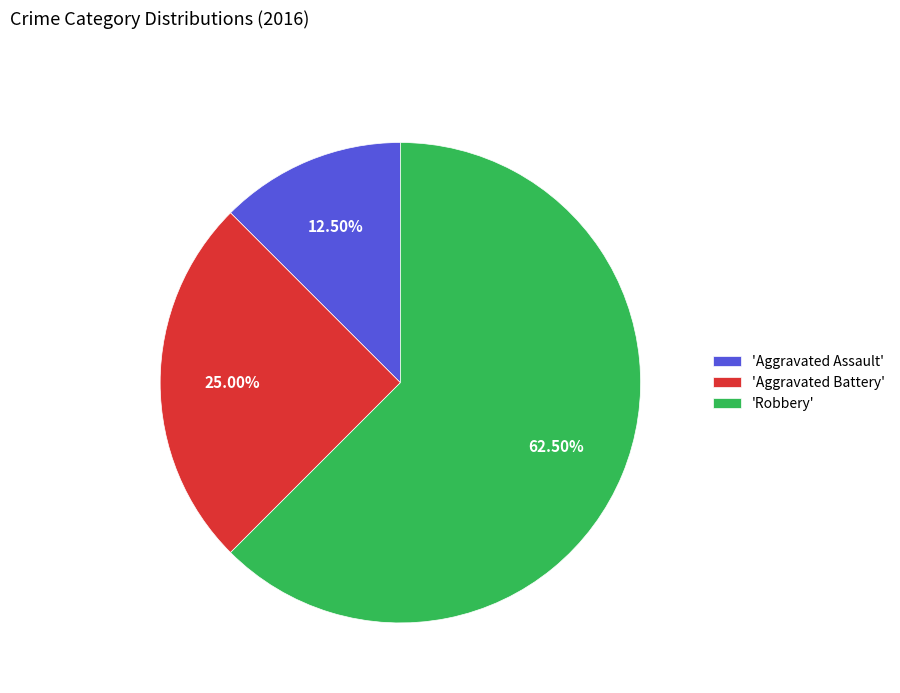

What is the smallest slice in the pie chart?

'Aggravated Assault'